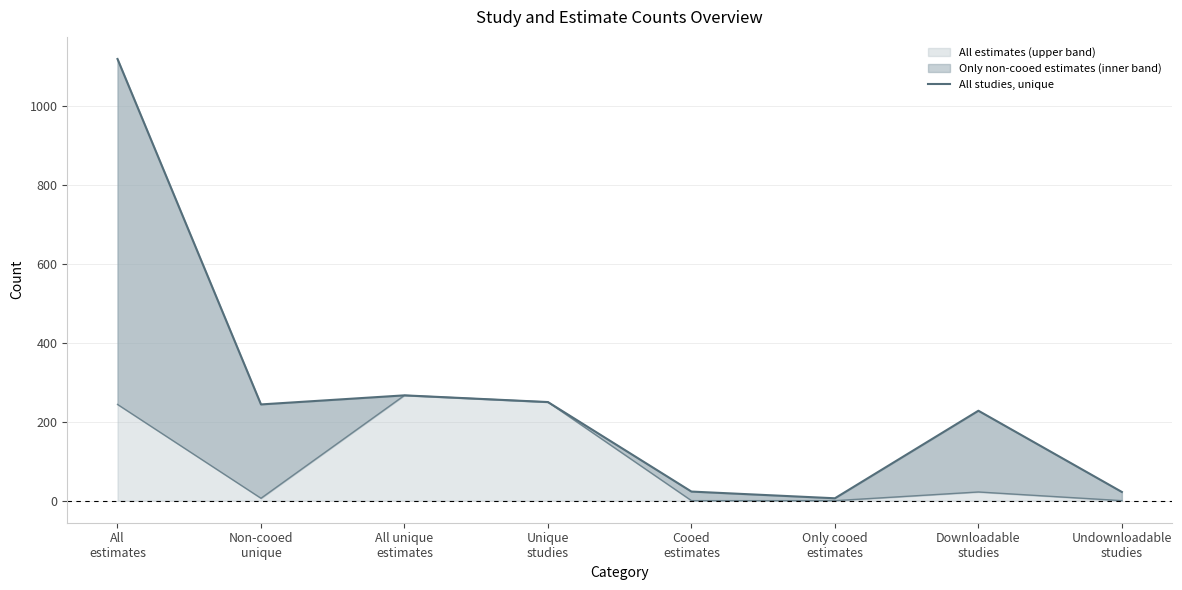

Read the value at Unique
studies, to the nearest 50.

250